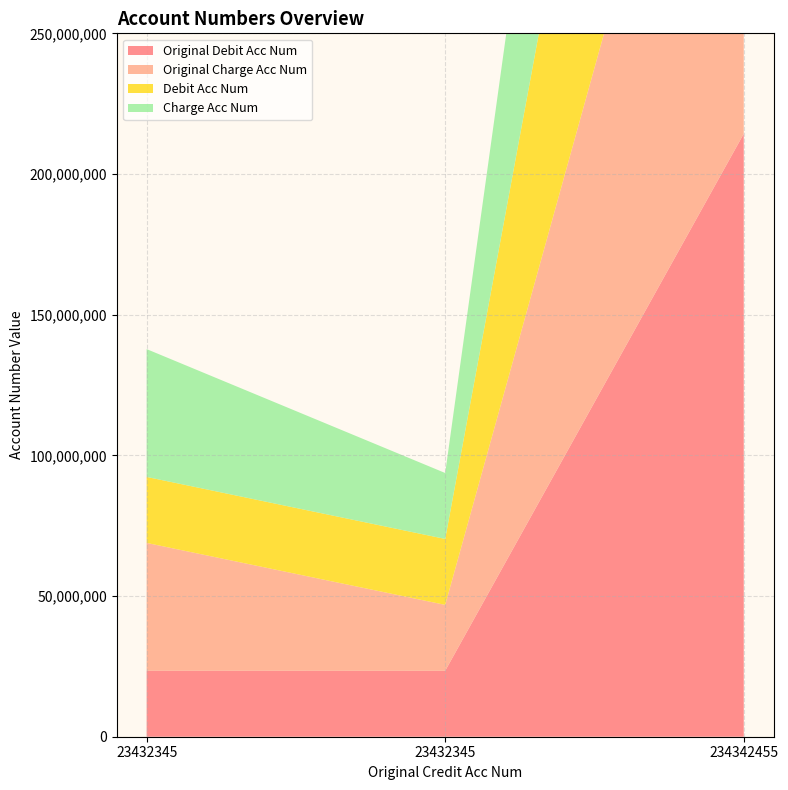

Reading left to right, transcribe all the data shown in this chart.

Original Debit Acc Num: 23453423	23432345	214322323
Original Charge Acc Num: 45432344	23432345	214322323
Debit Acc Num: 23453423	23432345	214322323
Charge Acc Num: 45432344	23432345	214322323